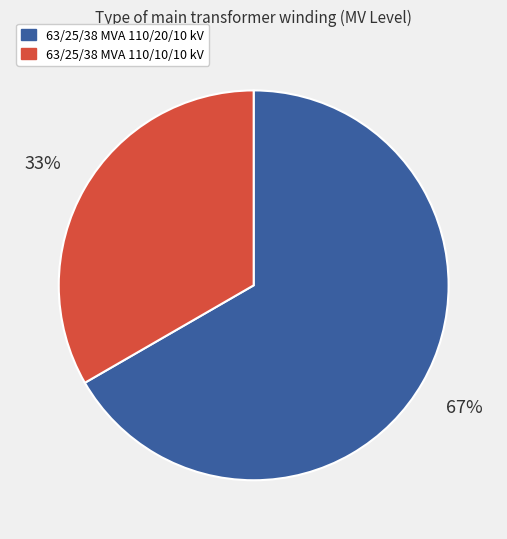

Count the number of slices in the pie.

2